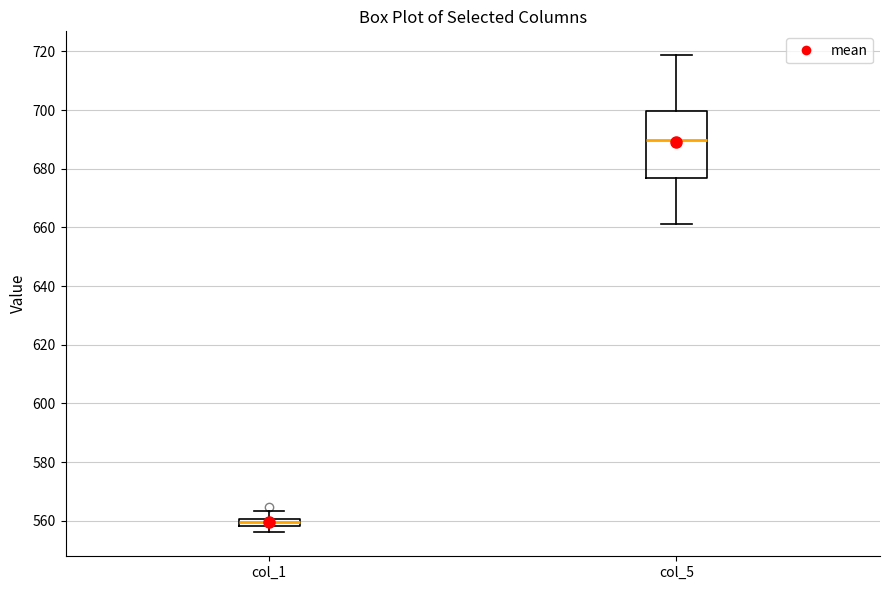

Where is the lower edge of the box for col_1 on the y-axis? The values are not printed on the chart, so give them approximately, as read against the axis.

558